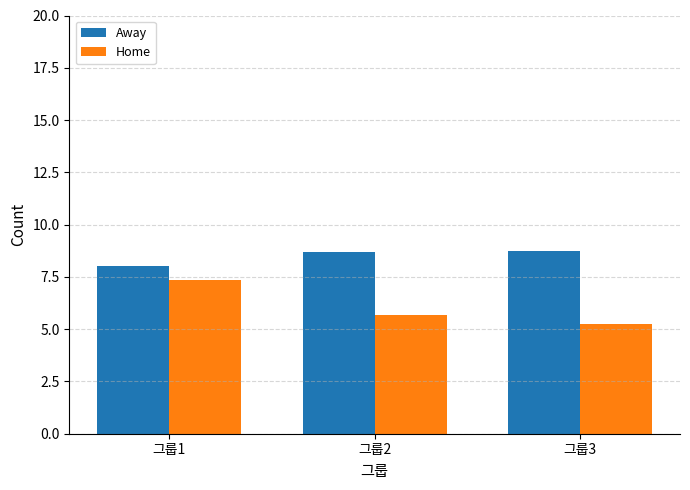

What is the total value across all series at 그룹1?

15.3